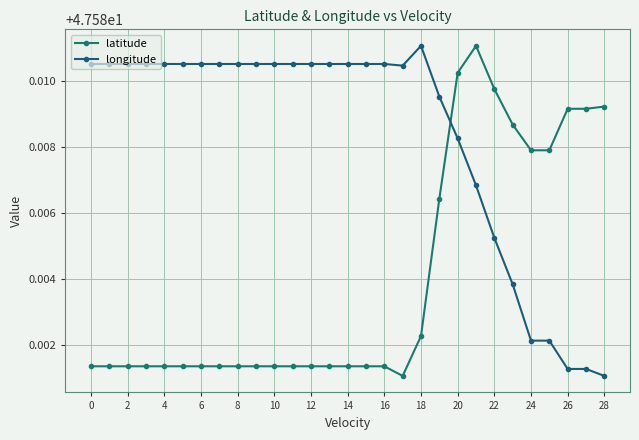

How many lines are shown in the chart?

2